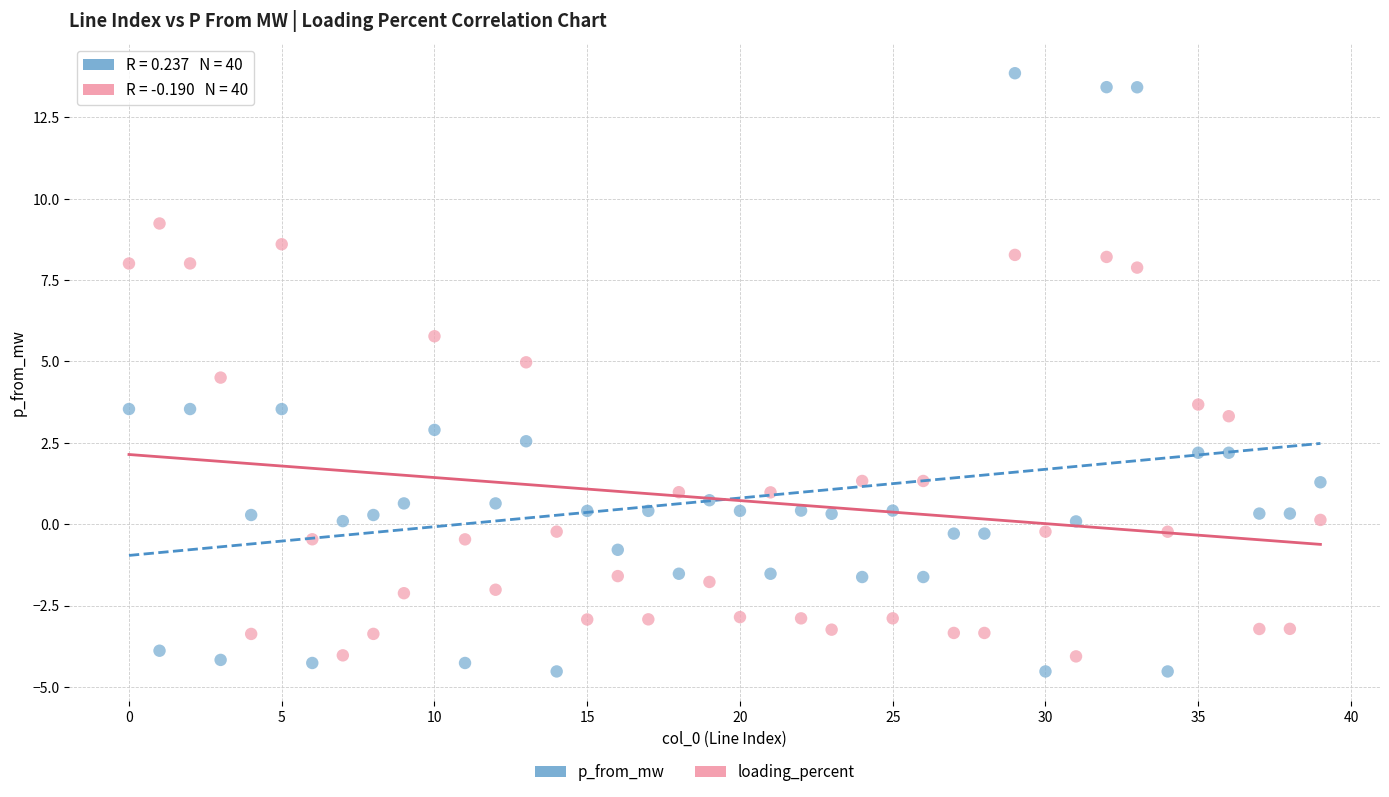

Across all data points, what is the range of Y values (max minus min)?

18.4